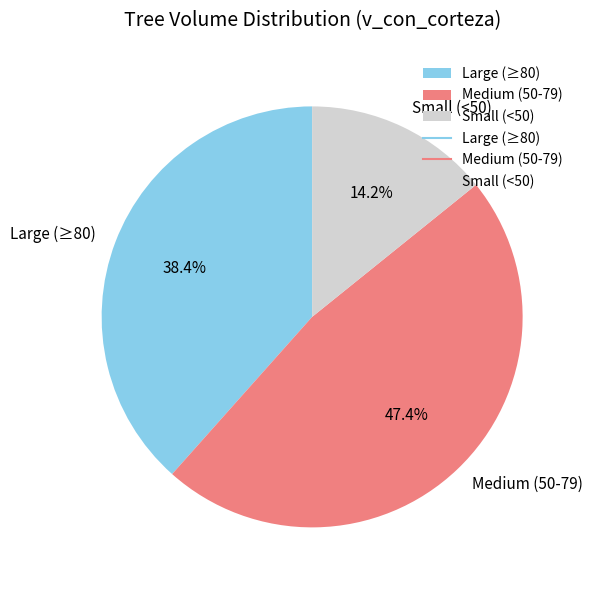

Rank the categories by value from lowest to highest.

Small (<50), Large (≥80), Medium (50-79)